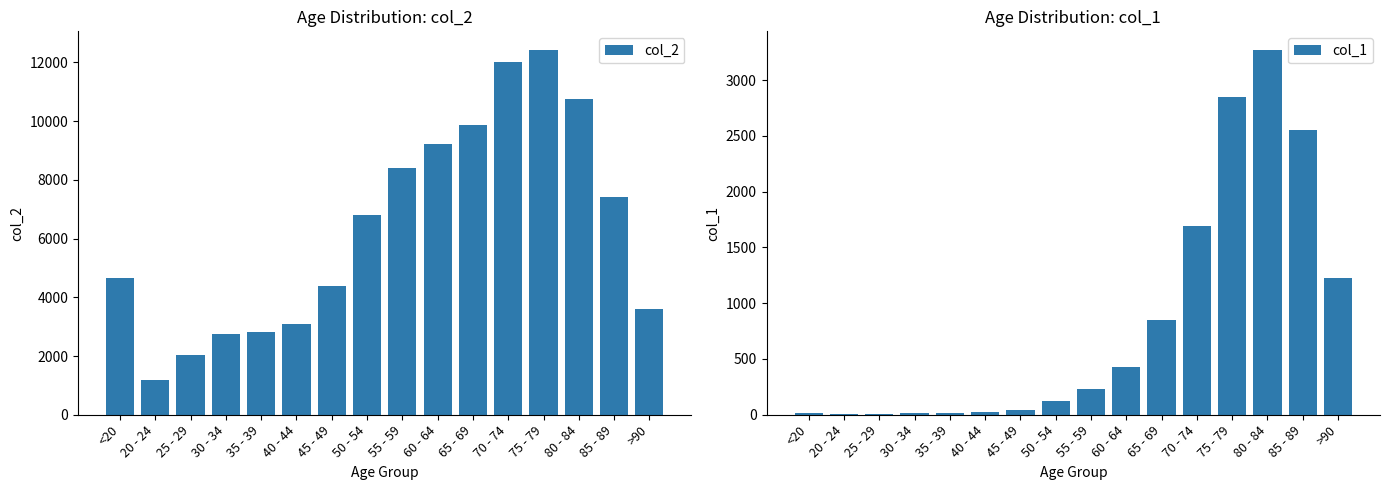

What position from the right is 75 - 79?

4